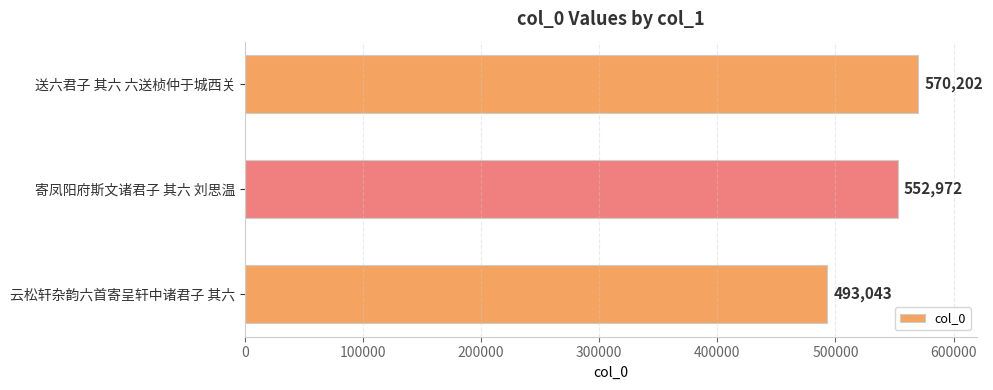

Is it true that the value at 送六君子 其六 六送桢仲于城西关 is 570202?

True